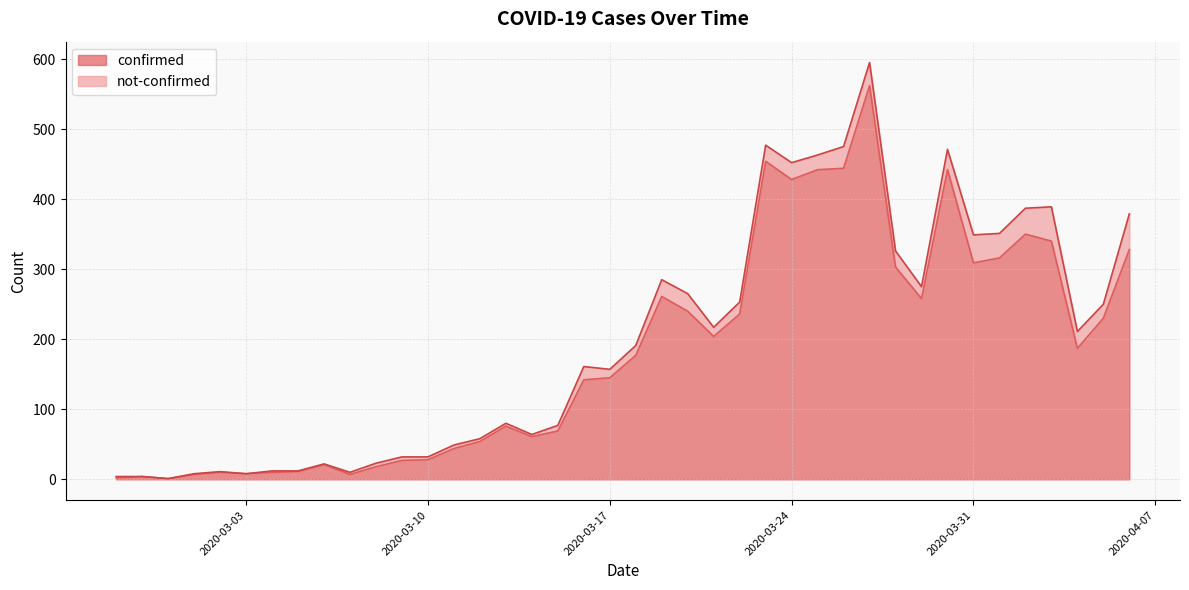

Where does the data first go above 177?

2020-03-19